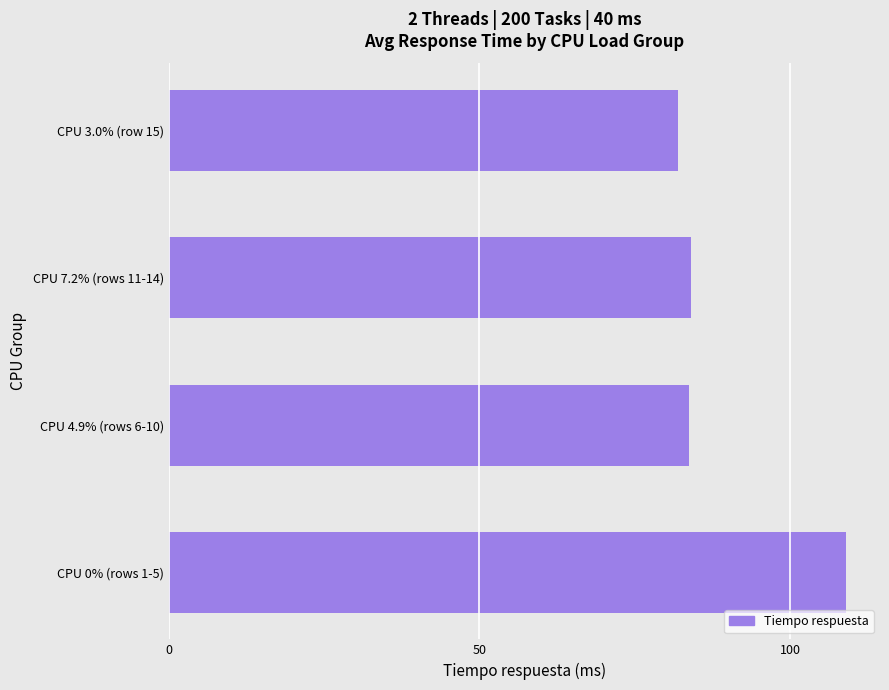

What is the ratio of the value at CPU 3.0% (row 15) to the value at CPU 0% (rows 1-5)?

0.8